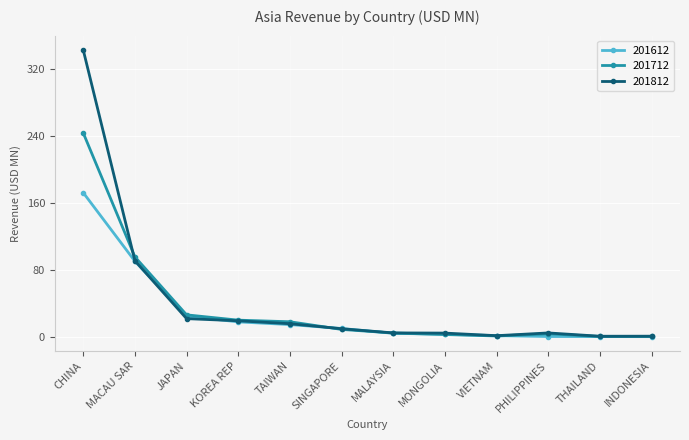

Which series has the largest total across all categories?

201812